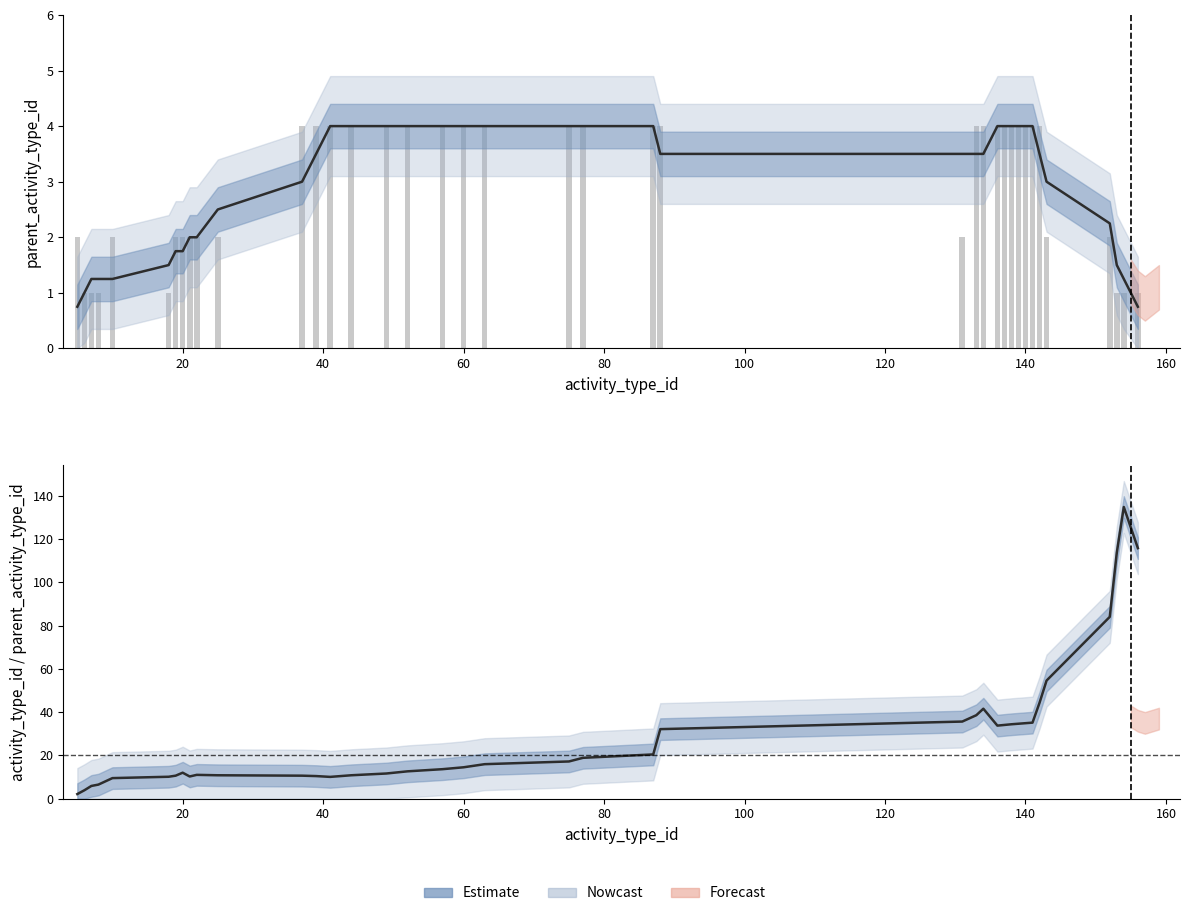

What is the average value?

29.8